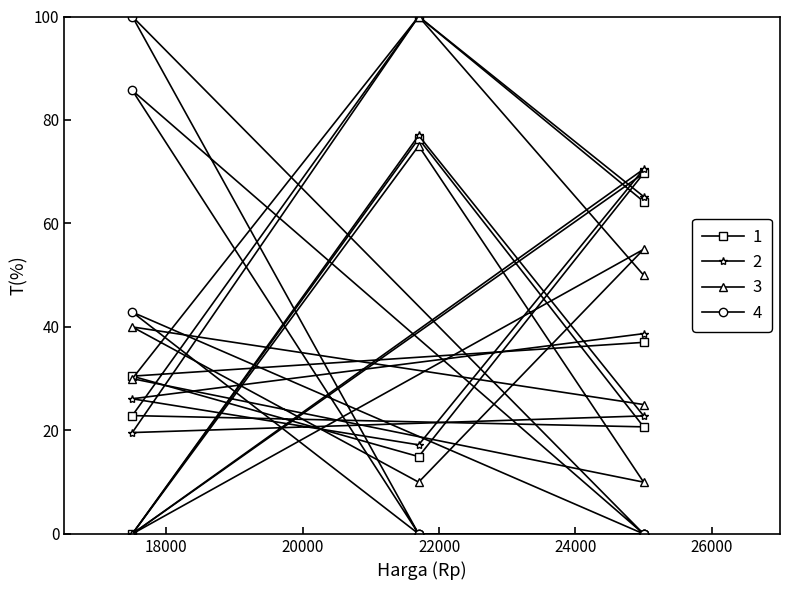

Where does the harga bersih series first go above 38?

25000